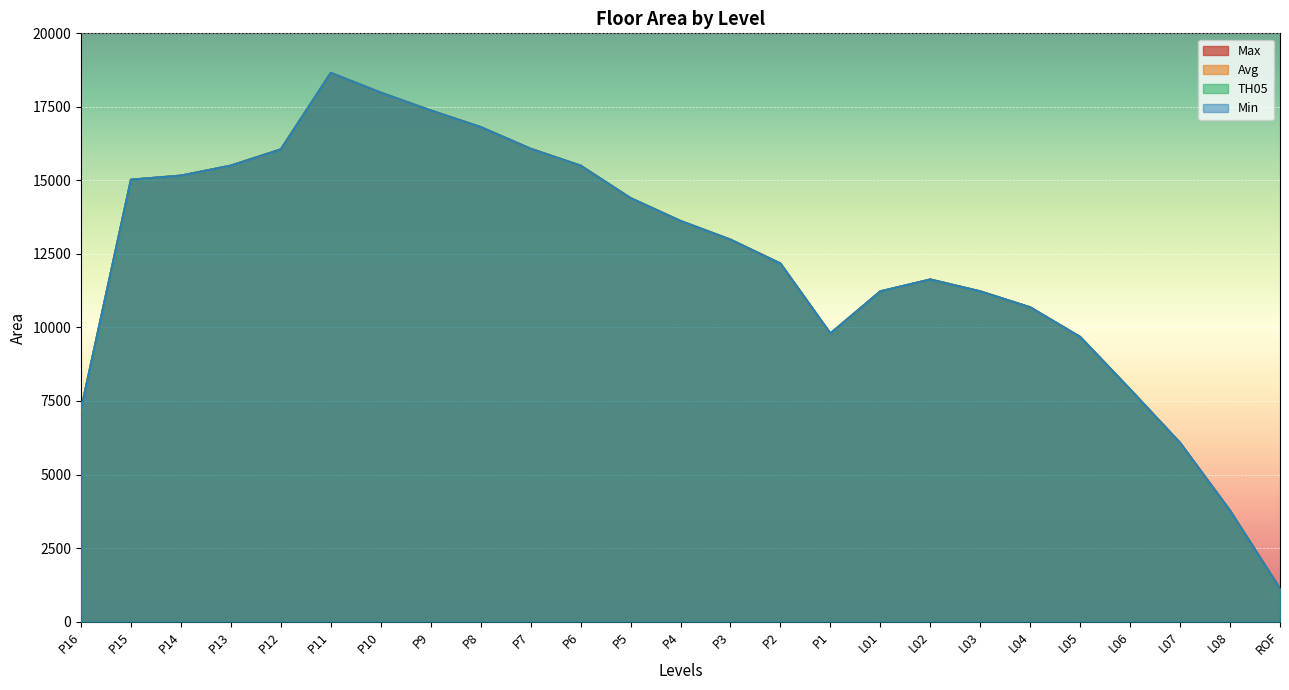

What is the difference between the maximum and minimum values in the TH05 series?

17535